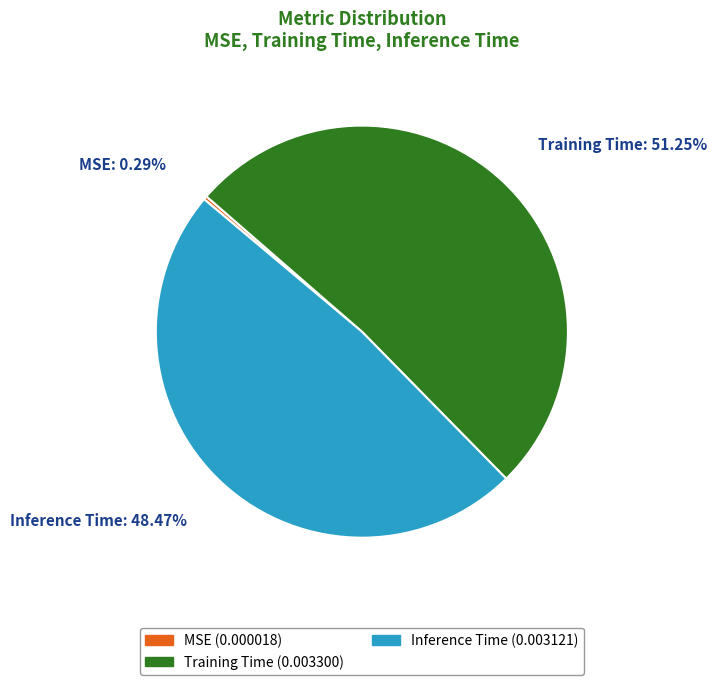

Is it true that MSE is 8% of the pie?

False